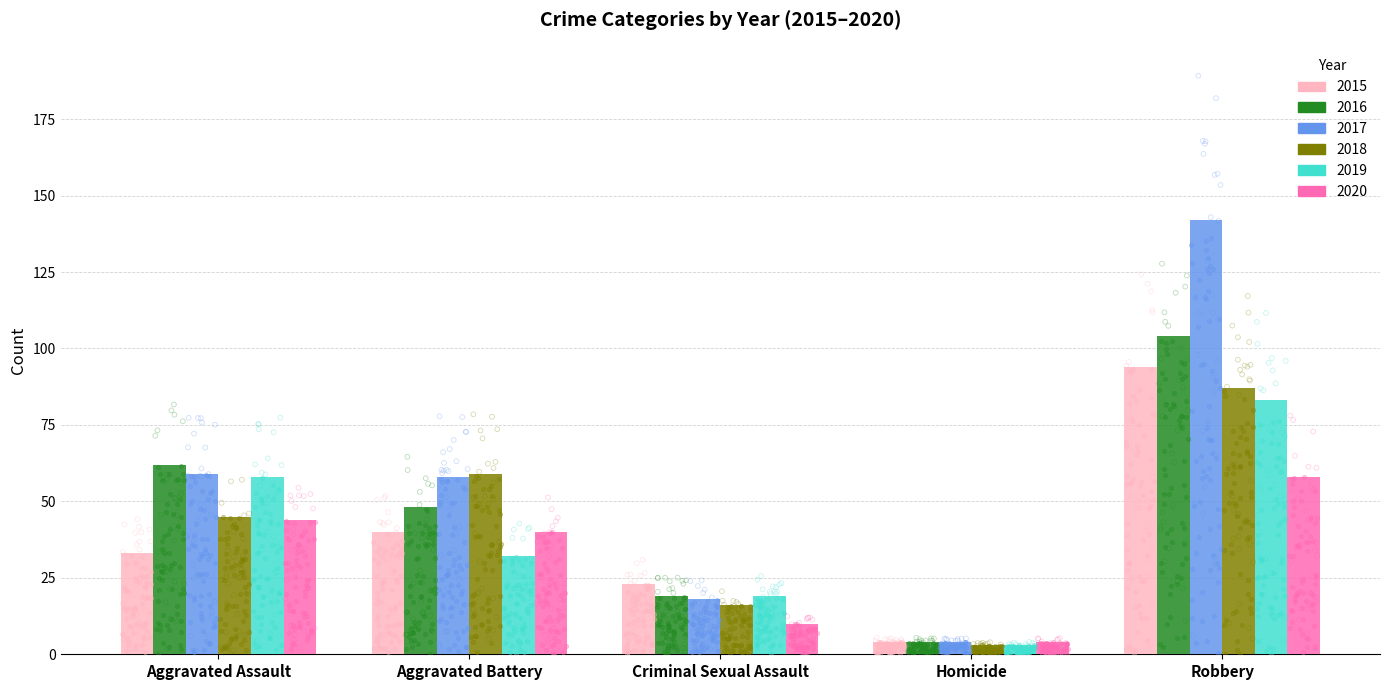

Is the value of 2017 at Criminal Sexual Assault greater than the value of 2015 at Aggravated Battery?

No